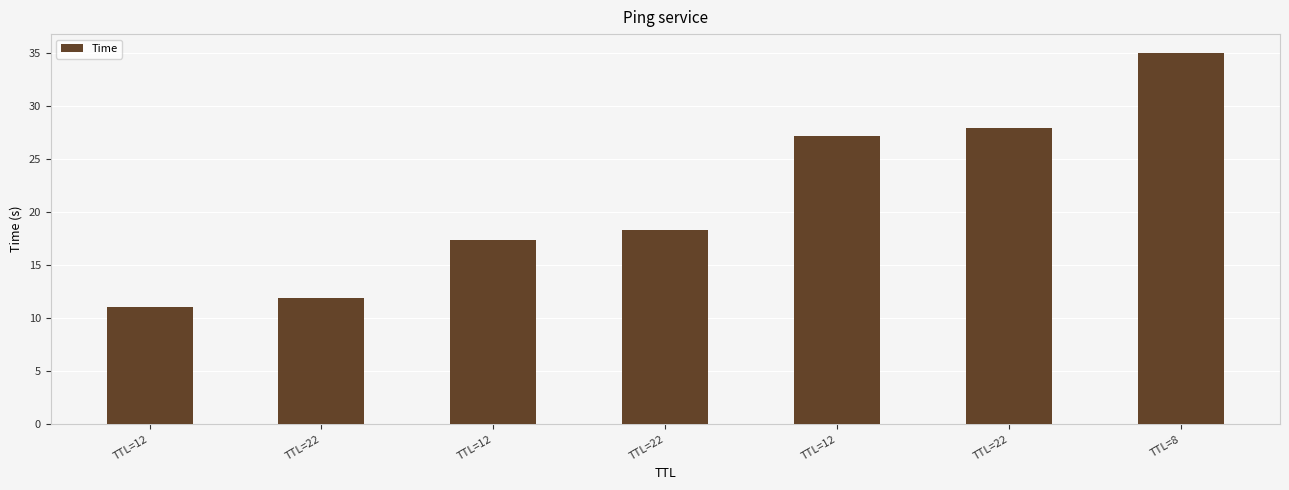

What is the label of the 5th bar from the right?

TTL=12